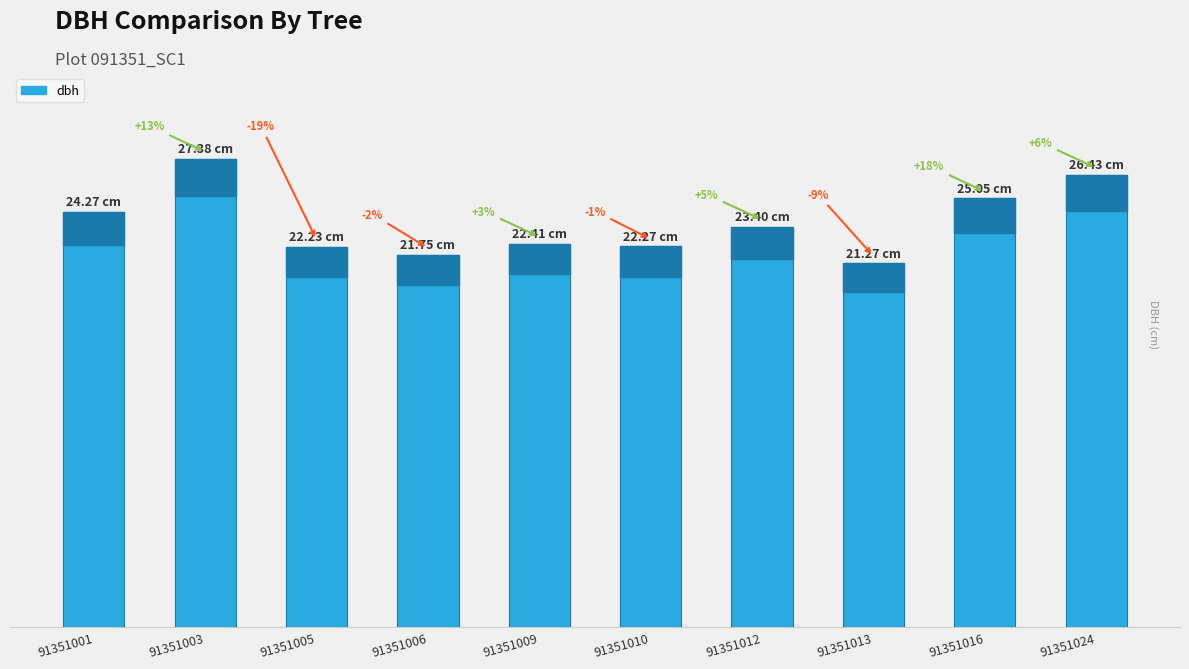

Is it true that the value at 91351010 is 31.7?

False